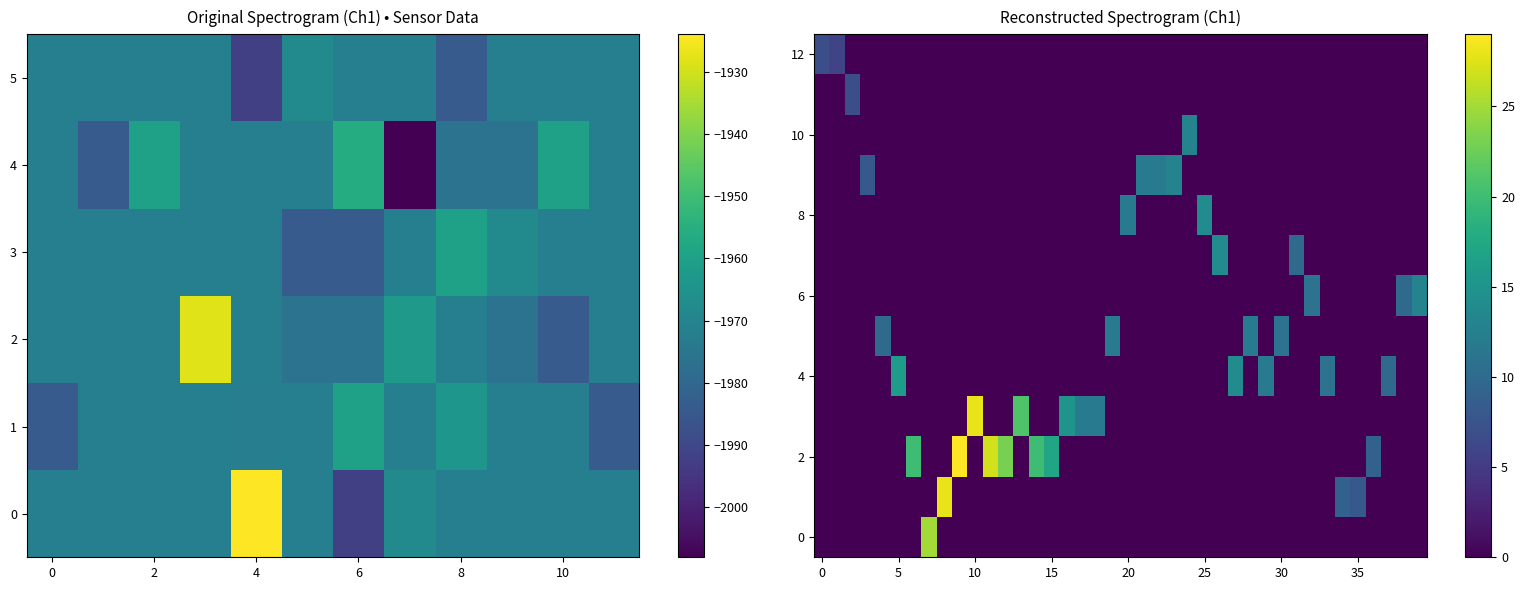

Which series has the widest spread of values?

2